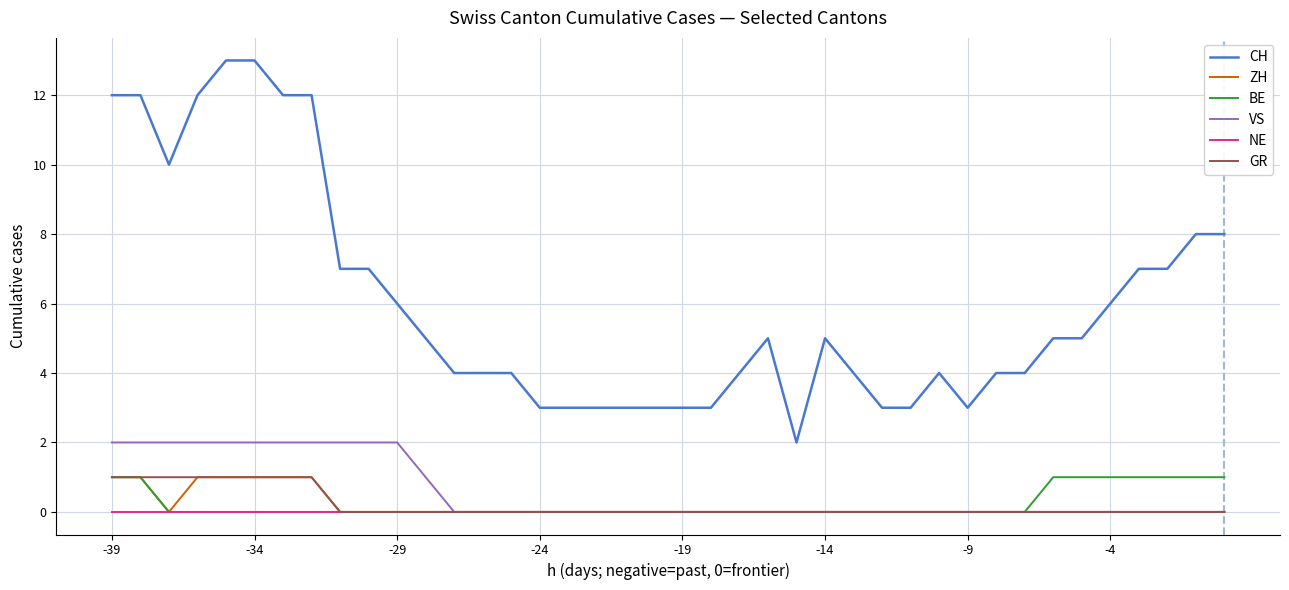

Reading left to right, list all the values displayed in this chart.

CH: 12	12	10	12	13	13	12	12	7	7	6	5	4	4	4	3	3	3	3	3	3	3	4	5	2	5	4	3	3	4	3	4	4	5	5	6	7	7	8	8
ZH: 1	1	0	1	1	1	1	1	0	0	0	0	0	0	0	0	0	0	0	0	0	0	0	0	0	0	0	0	0	0	0	0	0	0	0	0	0	0	0	0
BE: 1	1	0	0	0	0	0	0	0	0	0	0	0	0	0	0	0	0	0	0	0	0	0	0	0	0	0	0	0	0	0	0	0	1	1	1	1	1	1	1
VS: 2	2	2	2	2	2	2	2	2	2	2	1	0	0	0	0	0	0	0	0	0	0	0	0	0	0	0	0	0	0	0	0	0	0	0	0	0	0	0	0
NE: 0	0	0	0	0	0	0	0	0	0	0	0	0	0	0	0	0	0	0	0	0	0	0	0	0	0	0	0	0	0	0	0	0	0	0	0	0	0	0	0
GR: 1	1	1	1	1	1	1	1	0	0	0	0	0	0	0	0	0	0	0	0	0	0	0	0	0	0	0	0	0	0	0	0	0	0	0	0	0	0	0	0